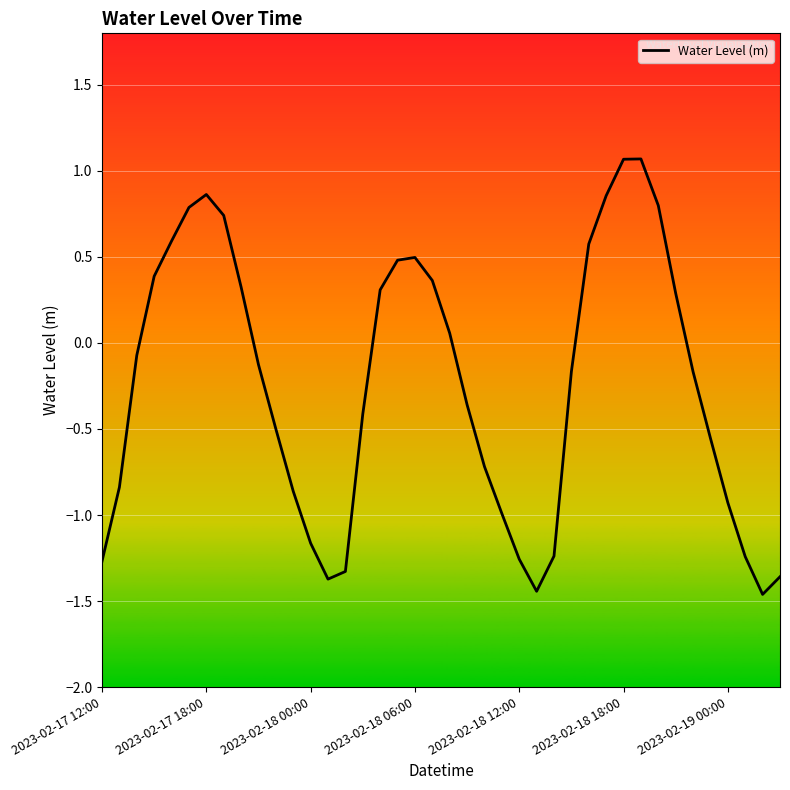

True or false: the data has more than 0 interior local peaks.

True